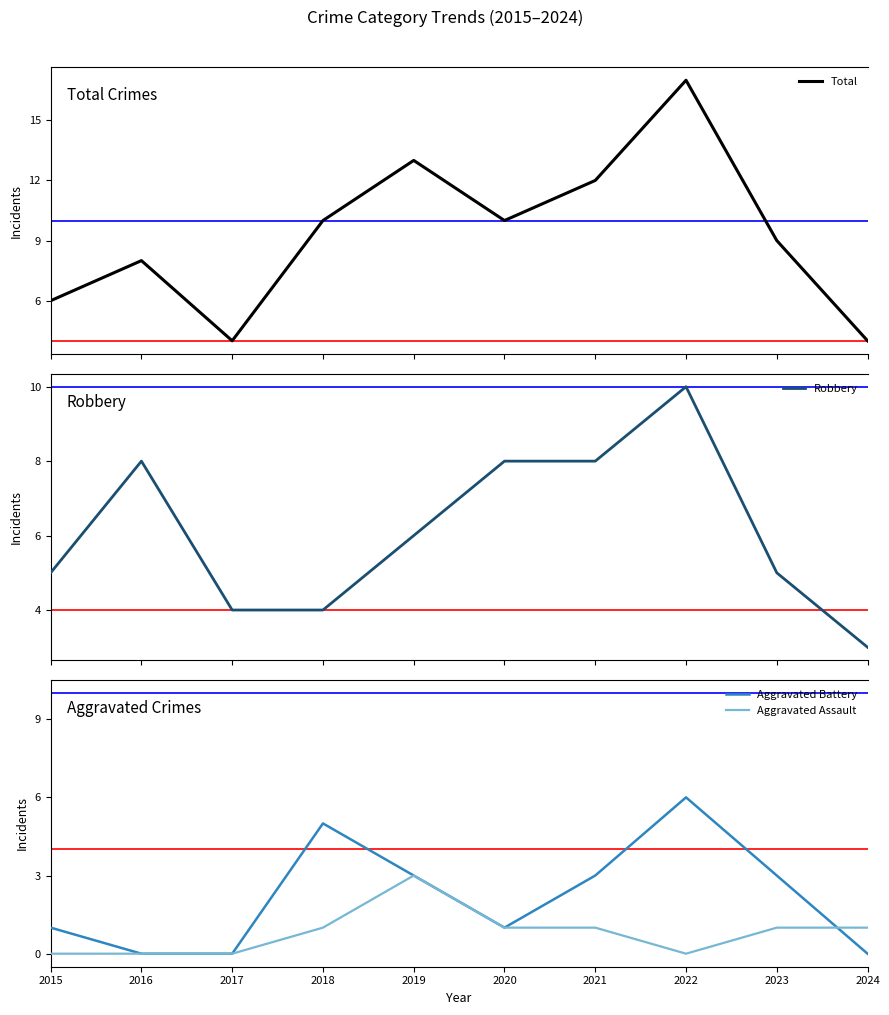

True or false: Aggravated Assault and Robbery cross at least once.

False